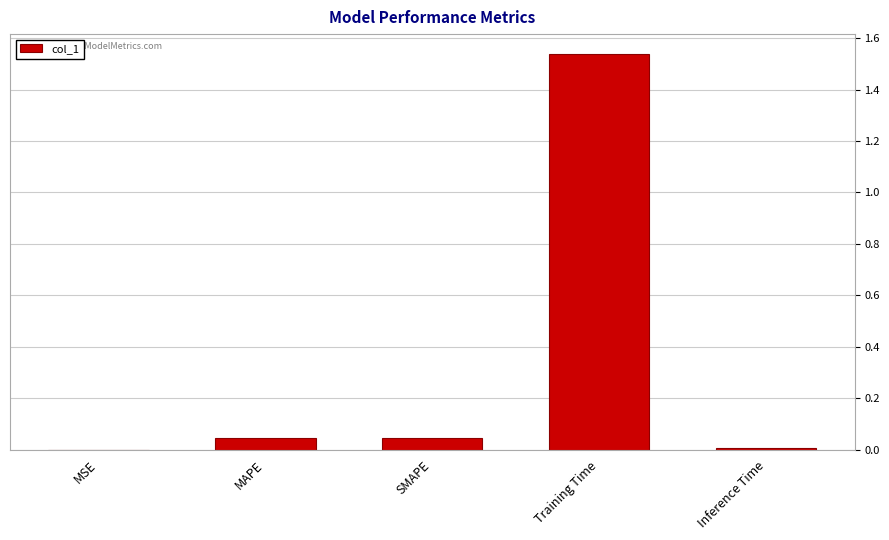

Which category has the highest value across all series?

Training Time